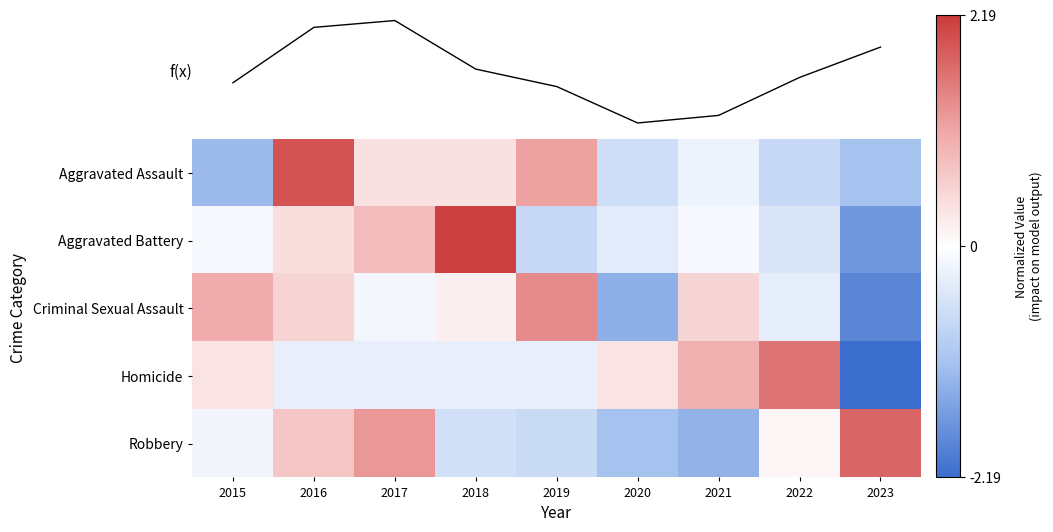

Which has a higher value, 2016 or 2019?

2016